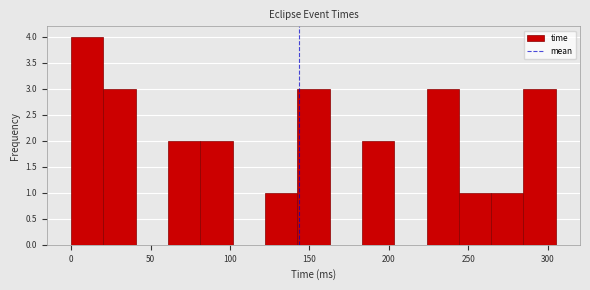

What is the height of the bar covering 20 to 40 on the x-axis? Neither the bar edges nor the heights are printed on the chart, so give them approximately, as read against the axes.

3